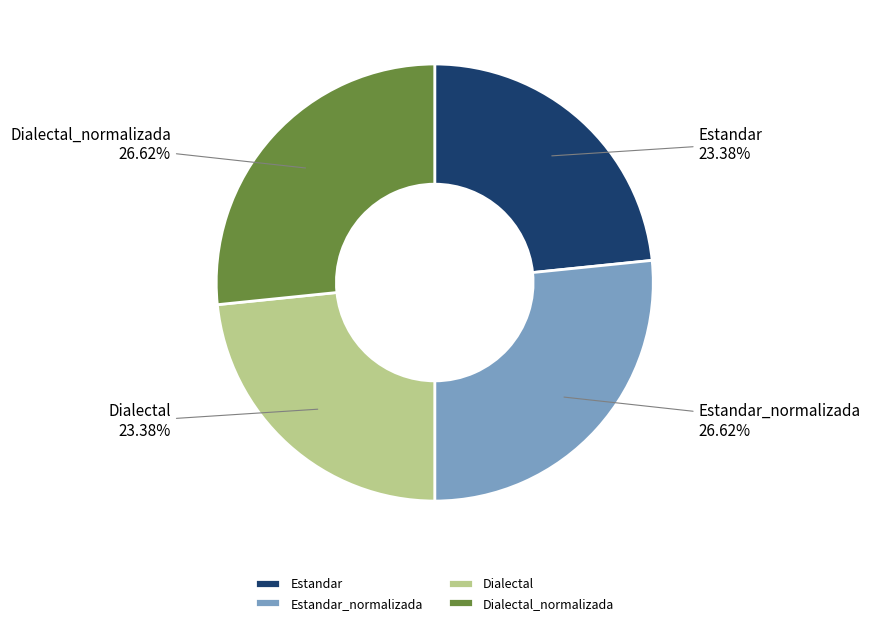

What percentage is the Dialectal slice, to the nearest percent?

23%